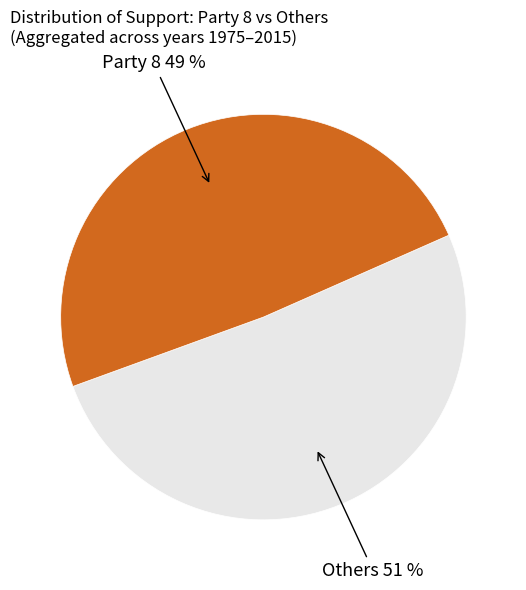

How many slices are in this pie chart?

2